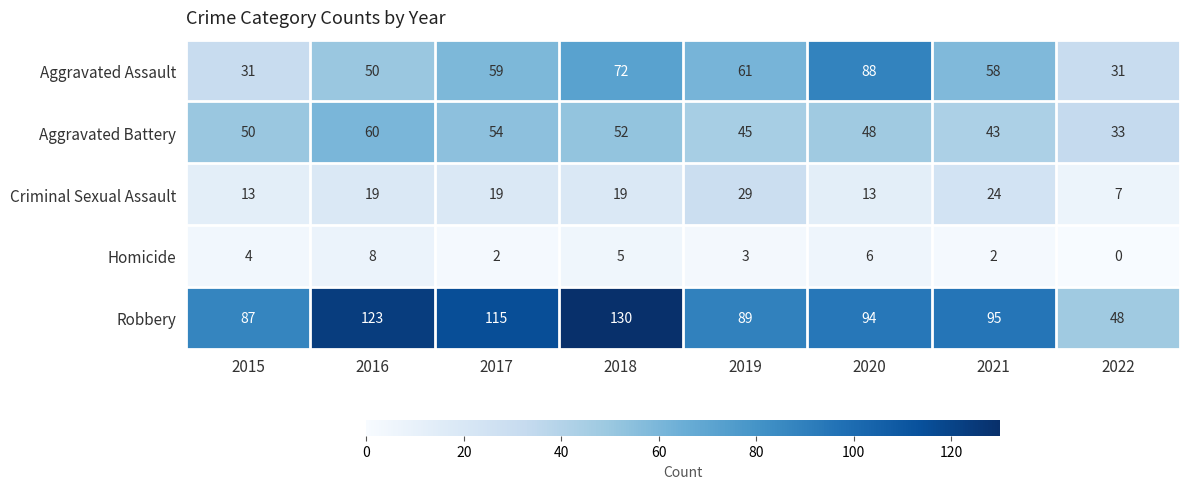

What is the sum of all Aggravated Battery values?

385